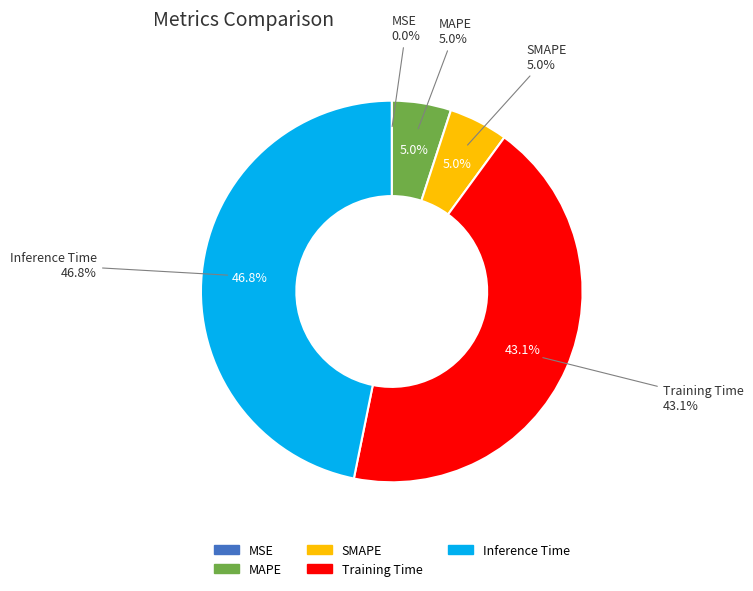

How much of the chart is everything except MAPE?

95.0%